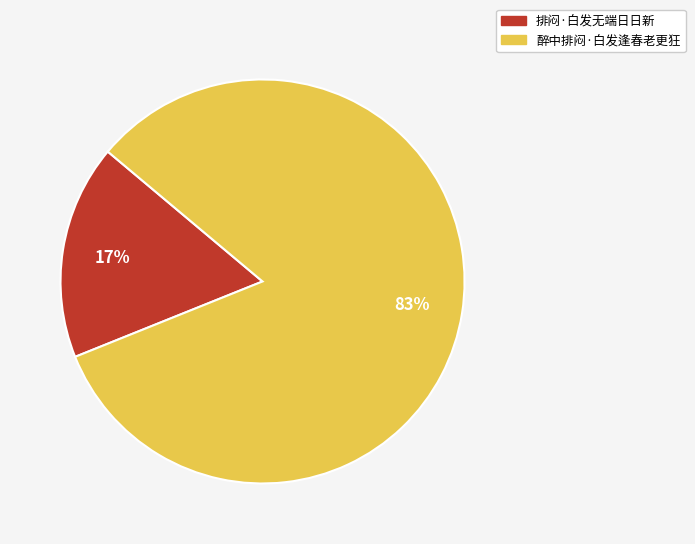

Between 排闷·白发无端日日新 and 醉中排闷·白发逢春老更狂, which is larger?

醉中排闷·白发逢春老更狂